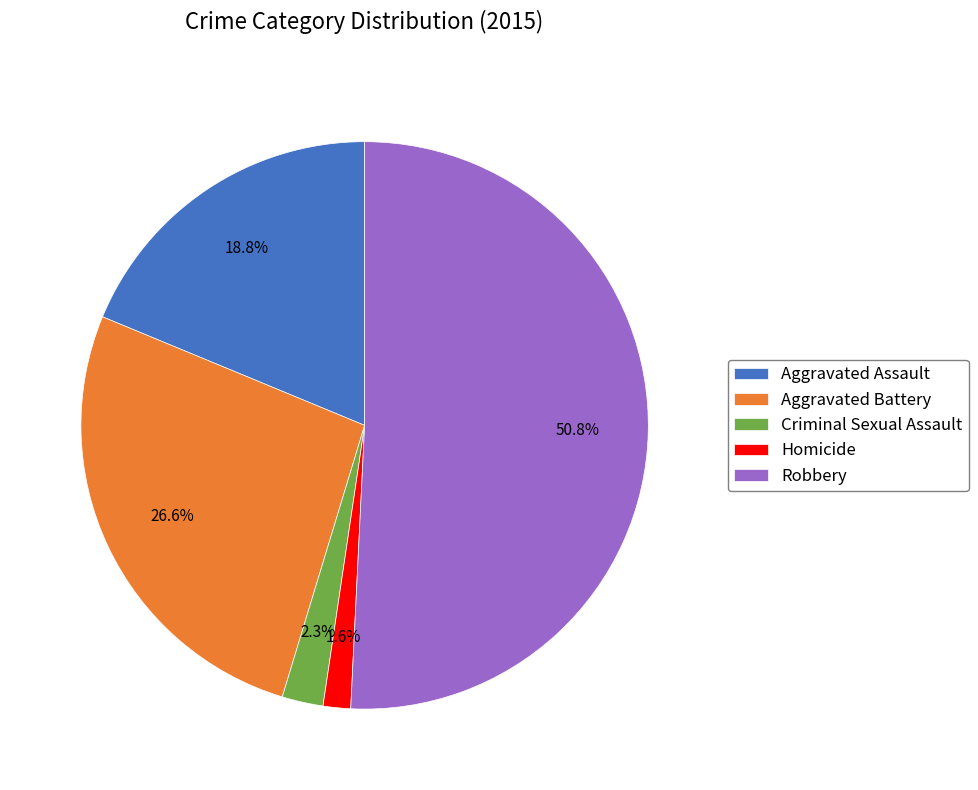

Is the sum of Criminal Sexual Assault and Aggravated Assault greater than half?

No